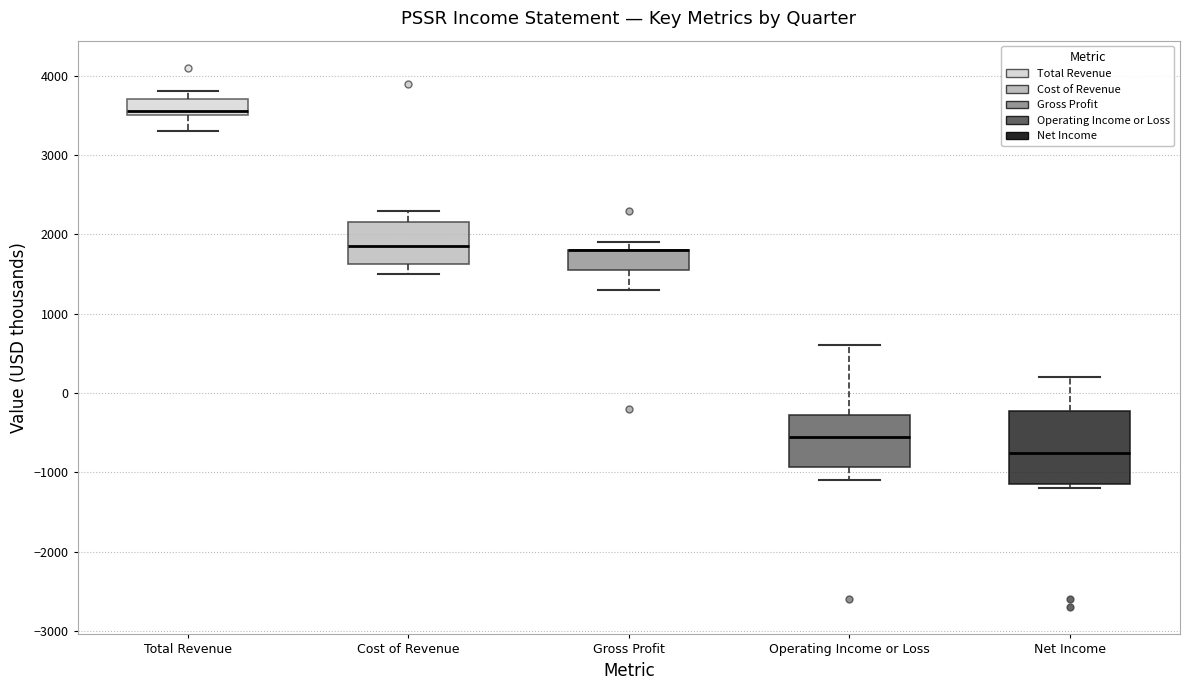

Comparing the boxes themselves (not the whiskers), which one is the tallest?

Net Income